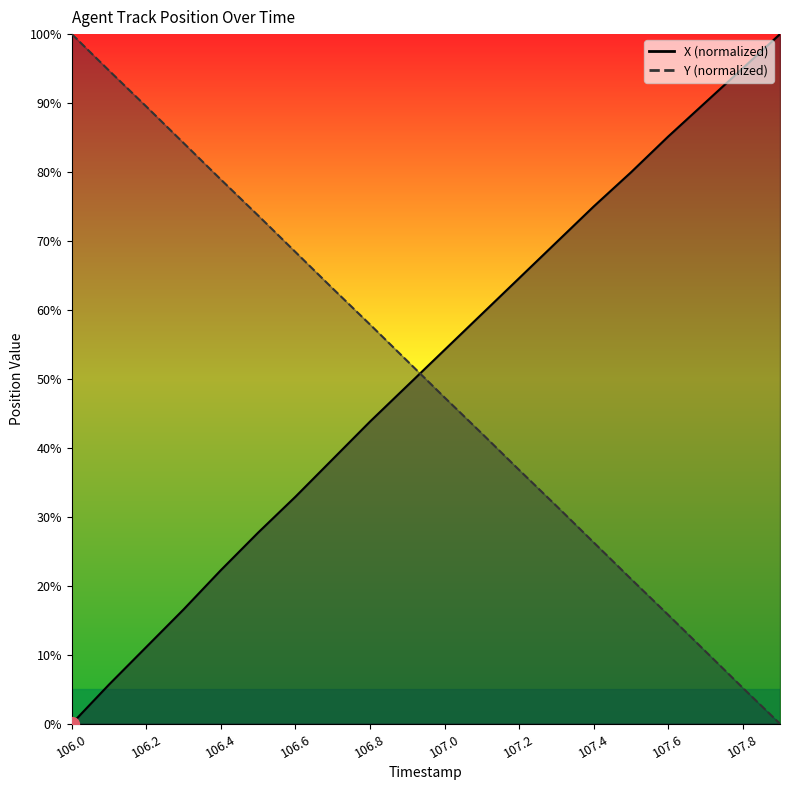

Reading left to right, what are all the values shown in this chart?

X: 0.0	5.7	11.1	16.6	22.3	27.7	32.9	38.4	43.8	49.0	54.2	59.4	64.6	69.8	75.0	80.0	85.1	90.1	95.0	100.0
Y: 100.0	94.7	89.5	84.2	78.9	73.7	68.4	63.1	57.9	52.6	47.3	42.1	36.8	31.6	26.3	21.0	15.8	10.5	5.2	0.0